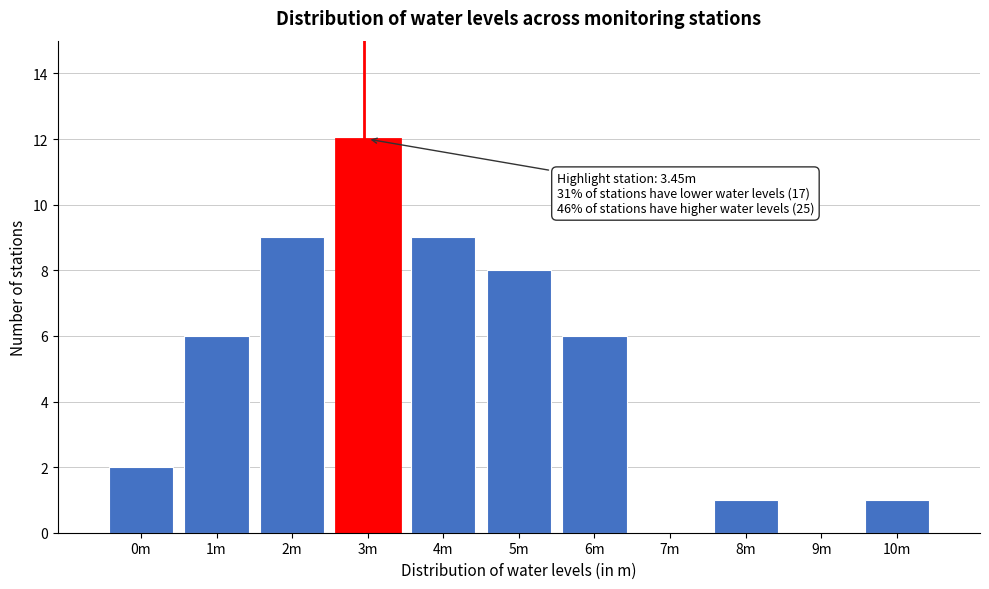

Reading left to right, list all the values displayed in this chart.

0m=2	1m=6	2m=9	3m=12	4m=9	5m=8	6m=6	7m=0	8m=1	9m=0	10m=1